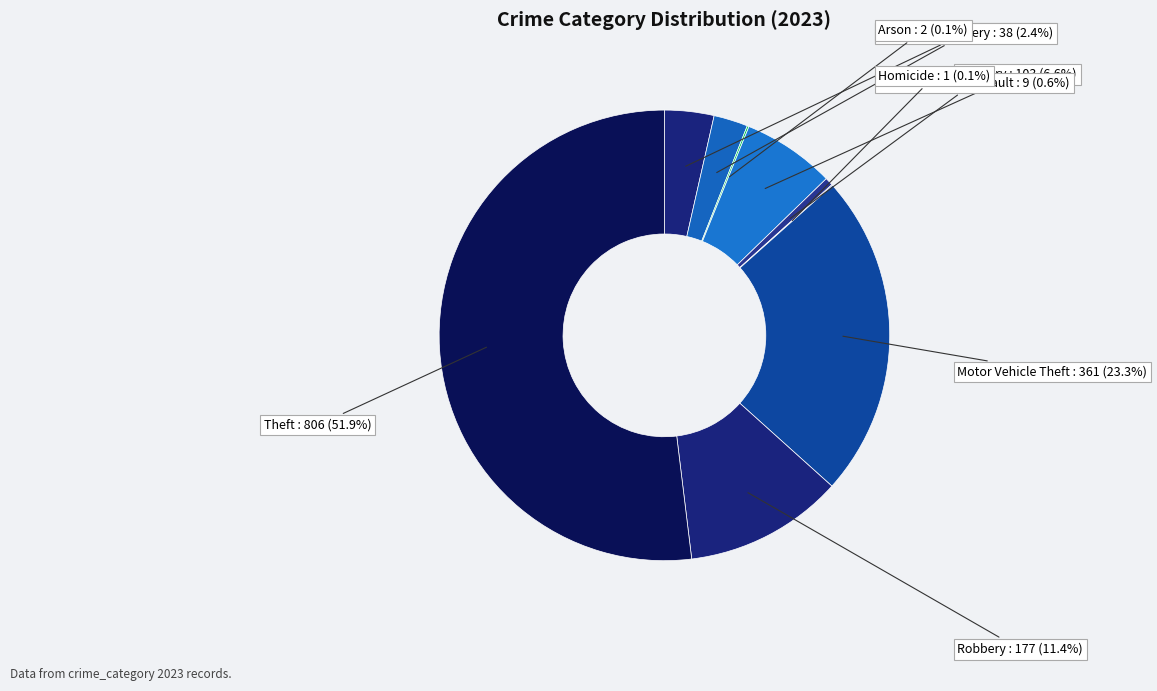

Combined, what portion of the pie is Motor Vehicle Theft and Burglary?

29.9%